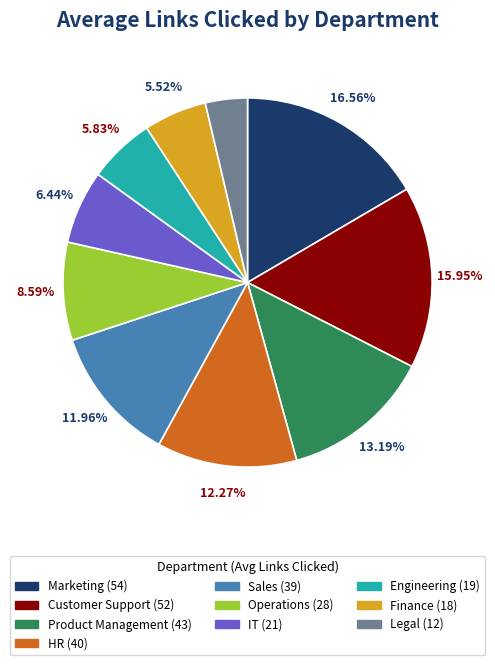

Does any single category account for the majority?

No